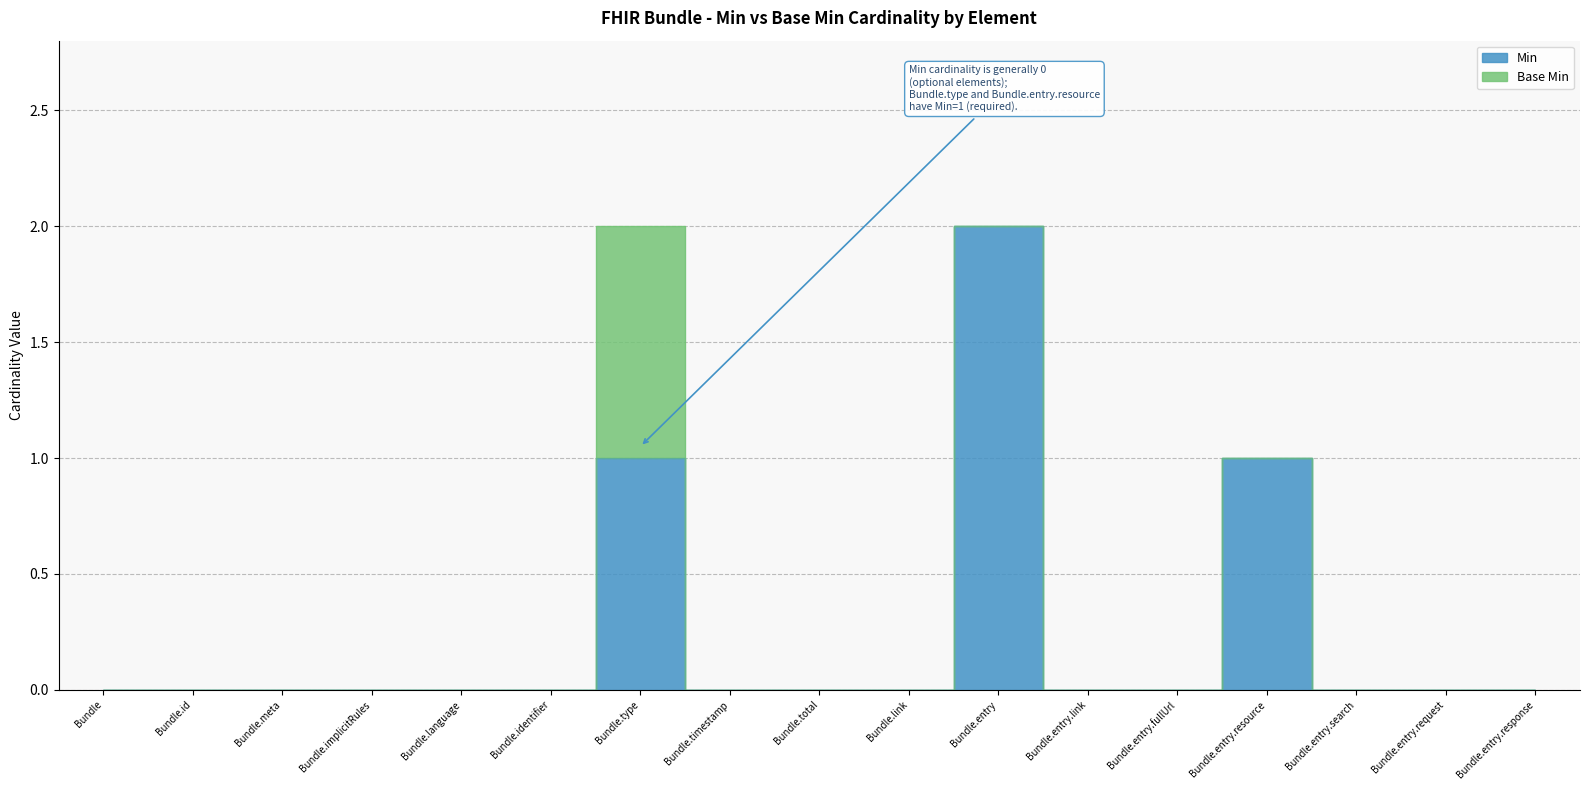

How many data points does each series have?

17